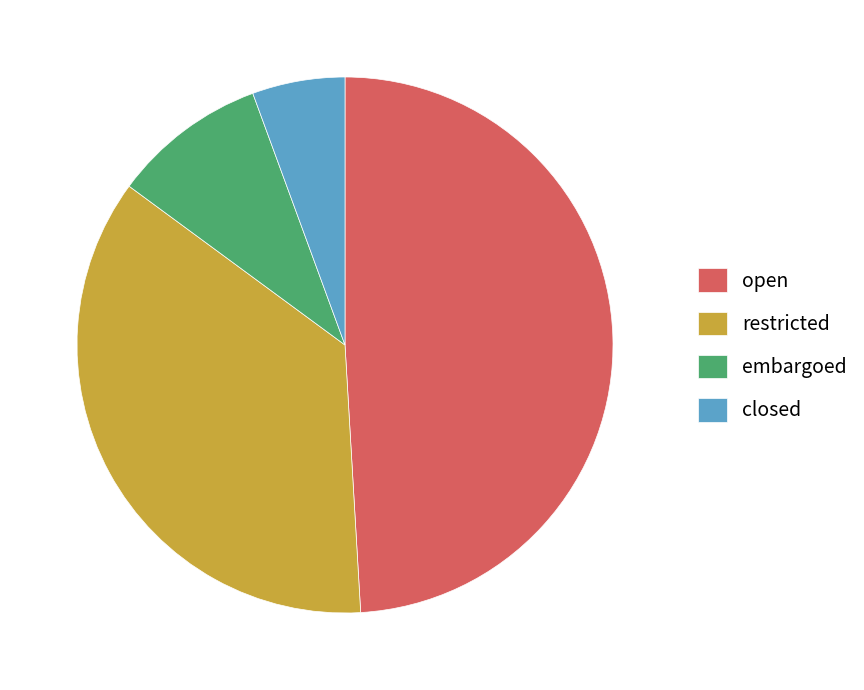

True or false: closed accounts for 18% of the total.

False